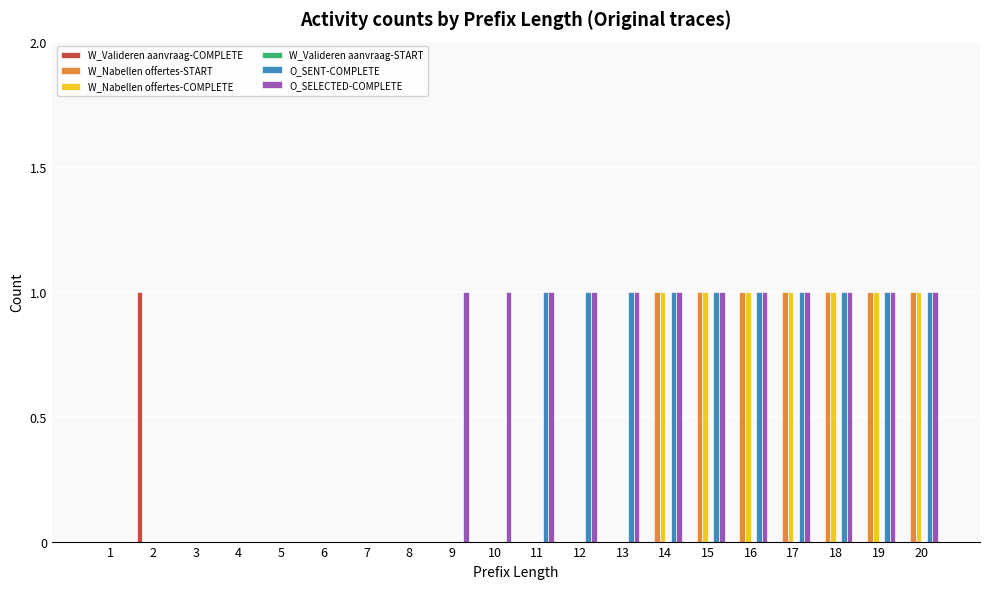

Is it true that W_Nabellen offertes-START equals 0 at 6?

True